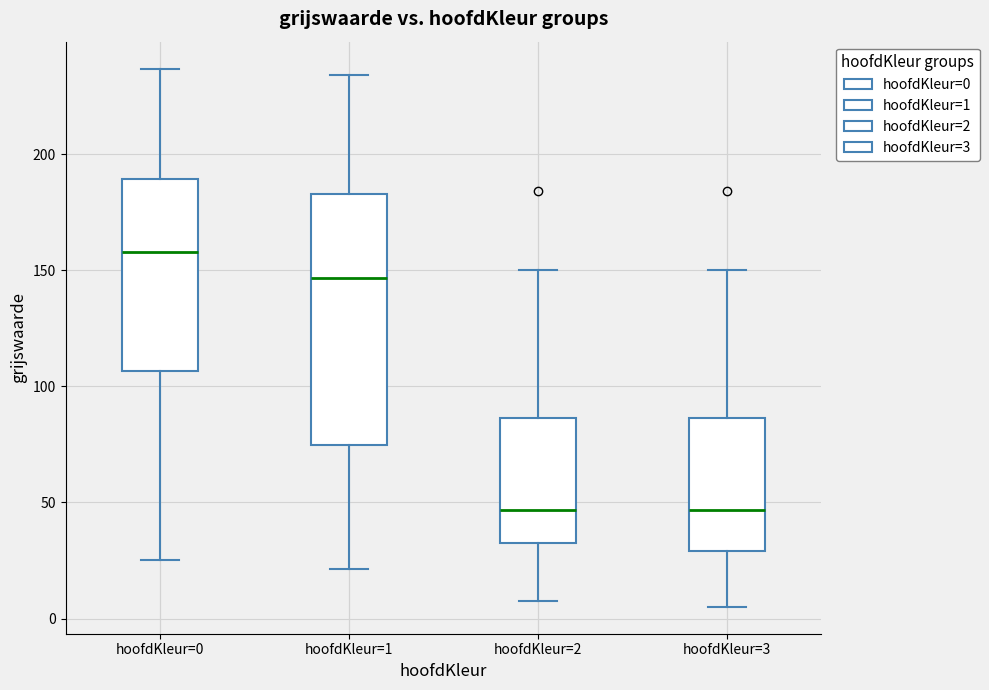

Comparing the boxes themselves (not the whiskers), which one is the tallest?

hoofdKleur=1